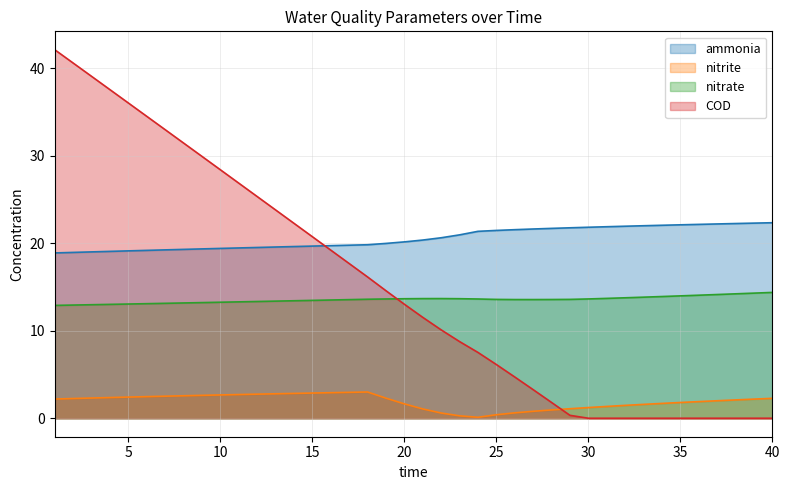

Reading left to right, transcribe all the data shown in this chart.

ammonia: 18.9	19.0	19.0	19.1	19.1	19.2	19.2	19.3	19.4	19.4	19.5	19.5	19.6	19.6	19.7	19.7	19.8	19.8	20.0	20.2	20.4	20.6	21.0	21.4	21.5	21.5	21.6	21.7	21.8	21.8	21.9	21.9	22.0	22.1	22.1	22.2	22.2	22.3	22.3	22.3
nitrite: 2.2	2.3	2.3	2.4	2.4	2.5	2.5	2.6	2.6	2.7	2.7	2.8	2.8	2.8	2.9	2.9	3.0	3.0	2.3	1.6	1.1	0.6	0.3	0.1	0.4	0.6	0.8	1.0	1.1	1.2	1.4	1.5	1.6	1.7	1.8	1.9	2.0	2.1	2.2	2.3
nitrate: 12.9	12.9	13.0	13.0	13.1	13.1	13.1	13.2	13.2	13.3	13.3	13.3	13.4	13.4	13.5	13.5	13.6	13.6	13.6	13.7	13.7	13.7	13.7	13.6	13.6	13.6	13.6	13.6	13.6	13.6	13.7	13.8	13.8	13.9	14.0	14.1	14.1	14.2	14.3	14.4
COD: 42.1	40.6	39.1	37.5	36.0	34.5	33.0	31.4	29.9	28.4	26.9	25.3	23.8	22.3	20.7	19.2	17.7	16.1	14.6	13.0	11.5	10.1	8.8	7.5	6.1	4.7	3.3	1.8	0.3	0.0	0.0	0.0	0.0	0.0	0.0	0.0	0.0	0.0	0.0	0.0